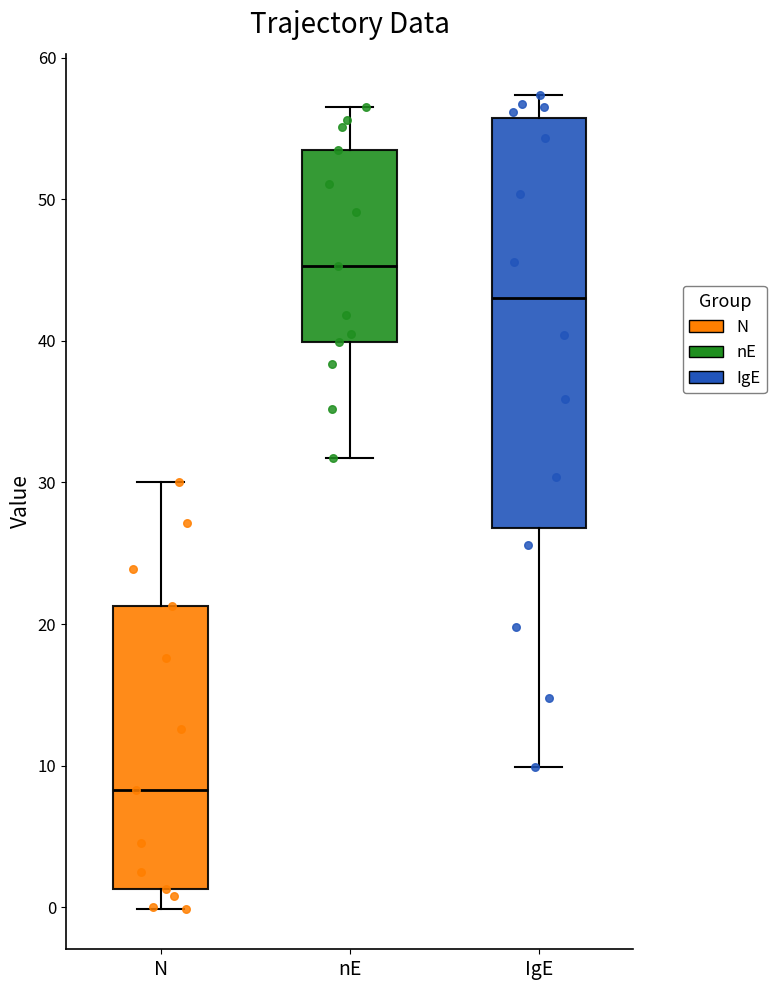

Where does the median line of the box for N sit on the y-axis? The values are not printed on the chart, so give them approximately, as read against the axis.

8